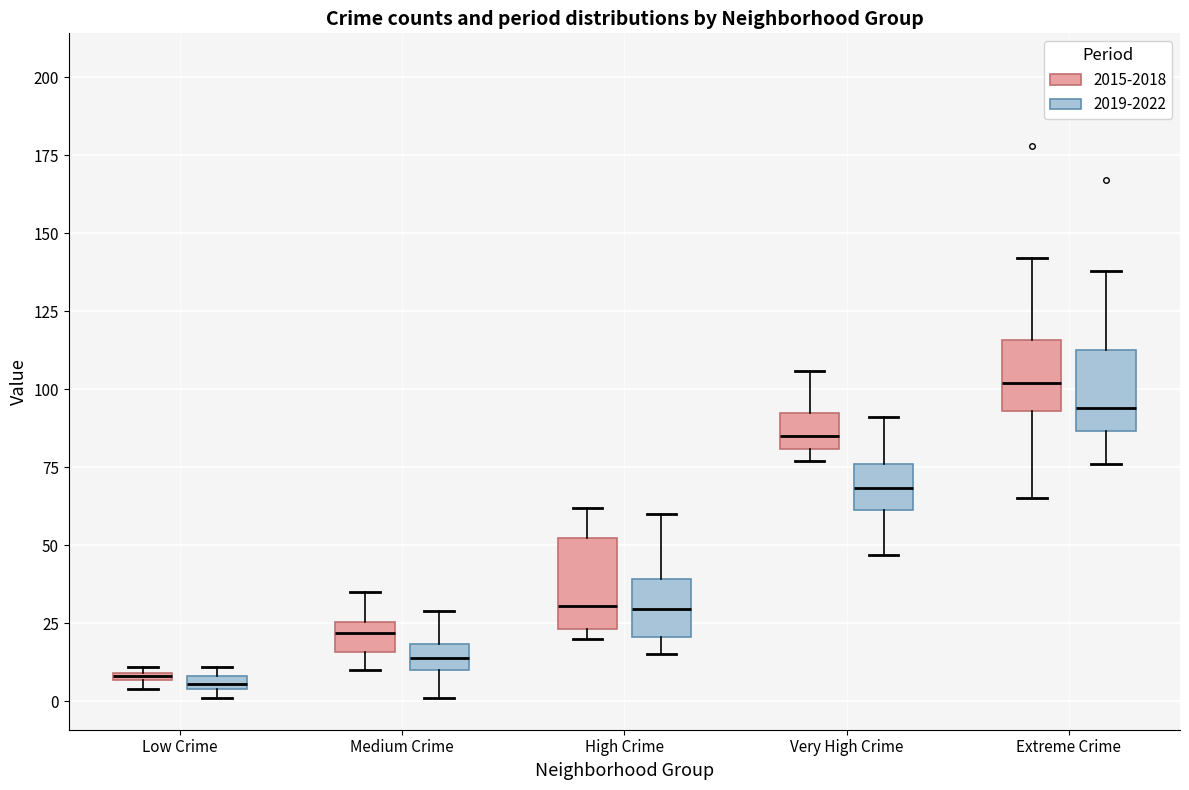

Where does the upper whisker of the box for Very High Crime (2019-2022) end on the y-axis? The values are not printed on the chart, so give them approximately, as read against the axis.

90